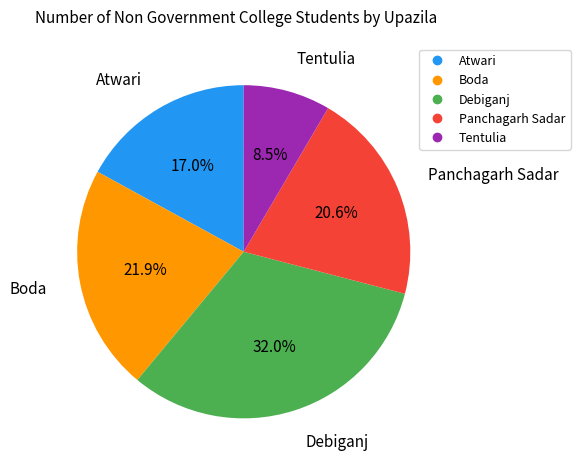

Do Panchagarh Sadar and Atwari together represent more than half of the pie?

No